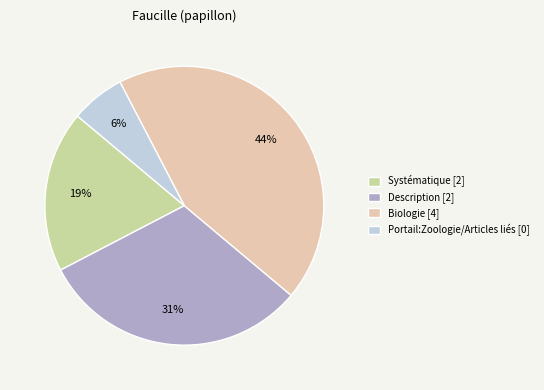

To the nearest percent, what is the difference between the Portail:Zoologie/Articles liés and Description slice percentages?

25%